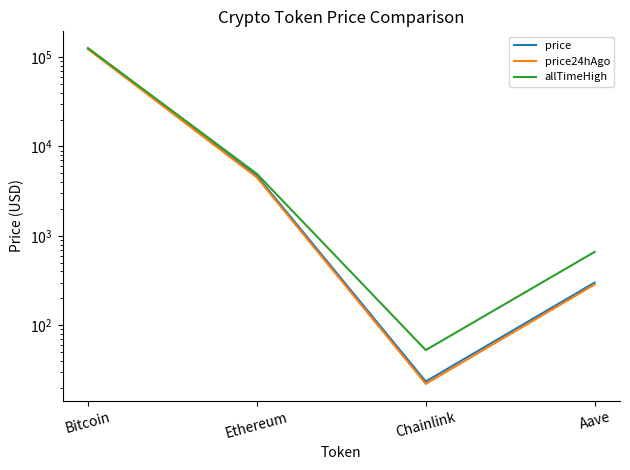

What is the minimum value for allTimeHigh?

52.7